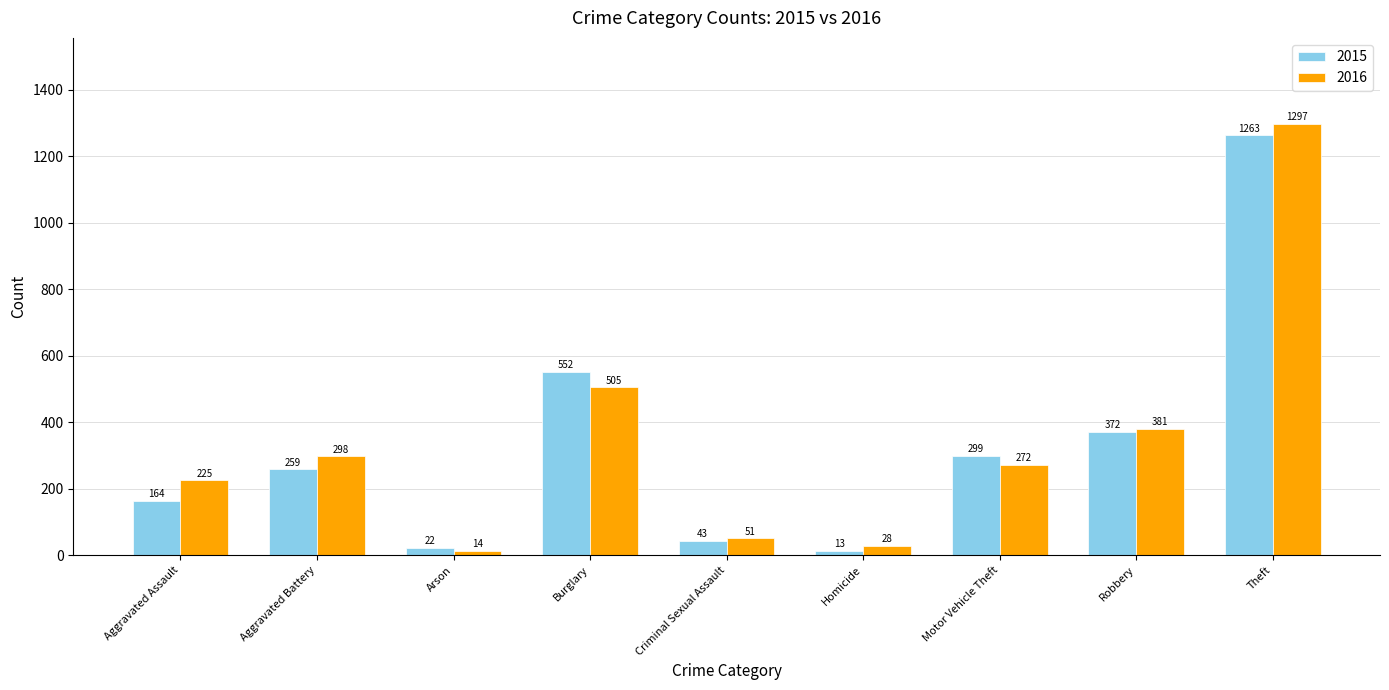

Does the chart contain stacked bars?

No